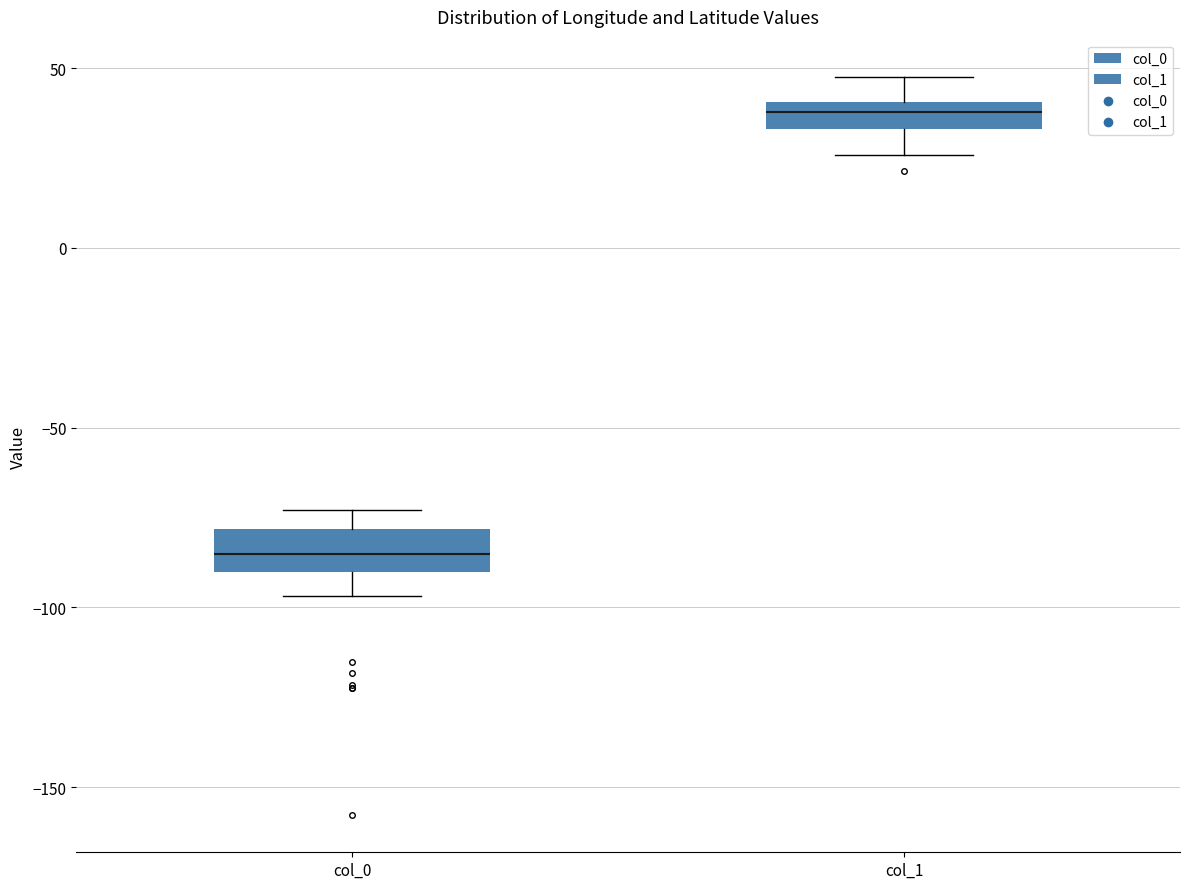

Which box's median line is the lowest?

col_0